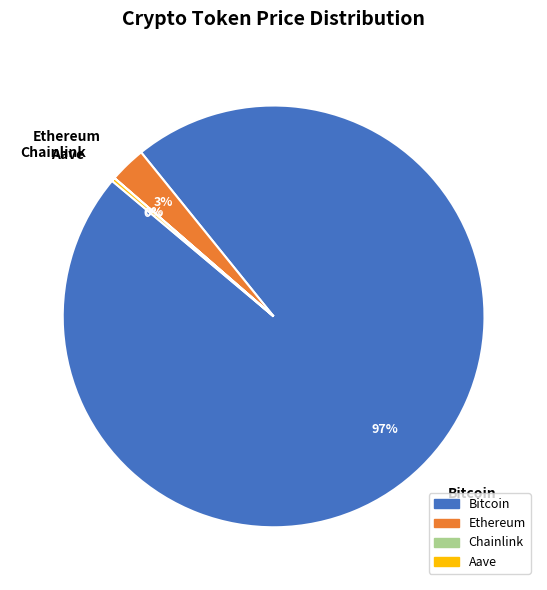

Which has a higher value, Bitcoin or Ethereum?

Bitcoin